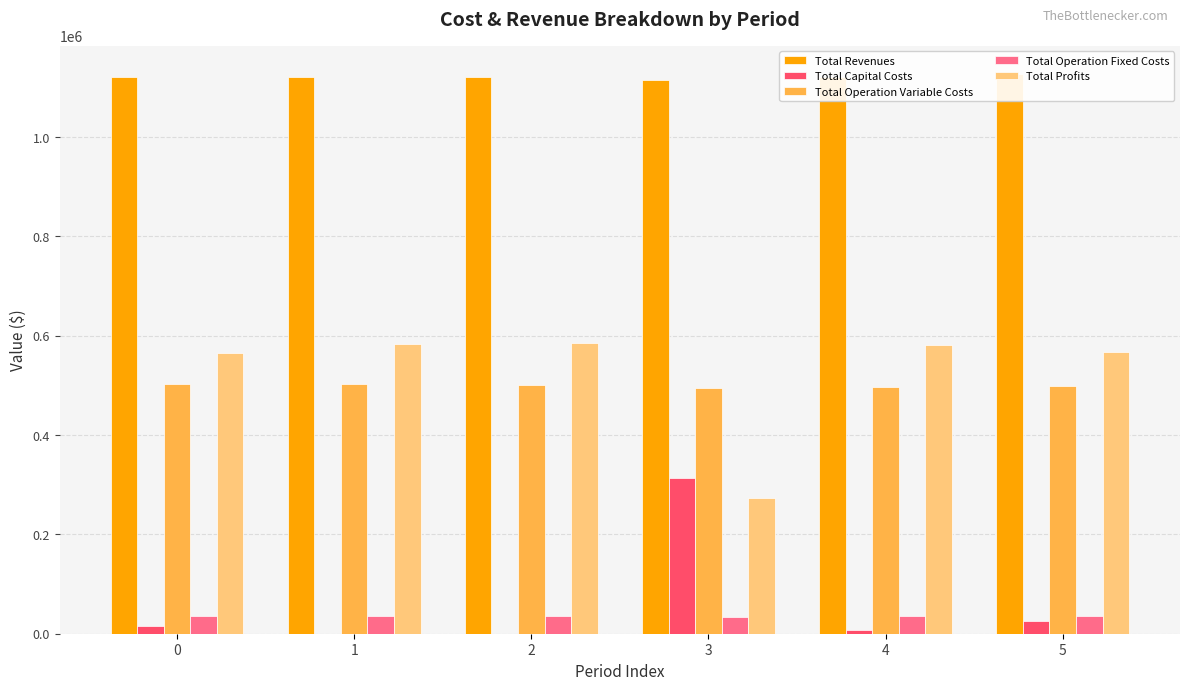

What is the difference between the maximum and minimum values in the Total Profits series?

312829.5